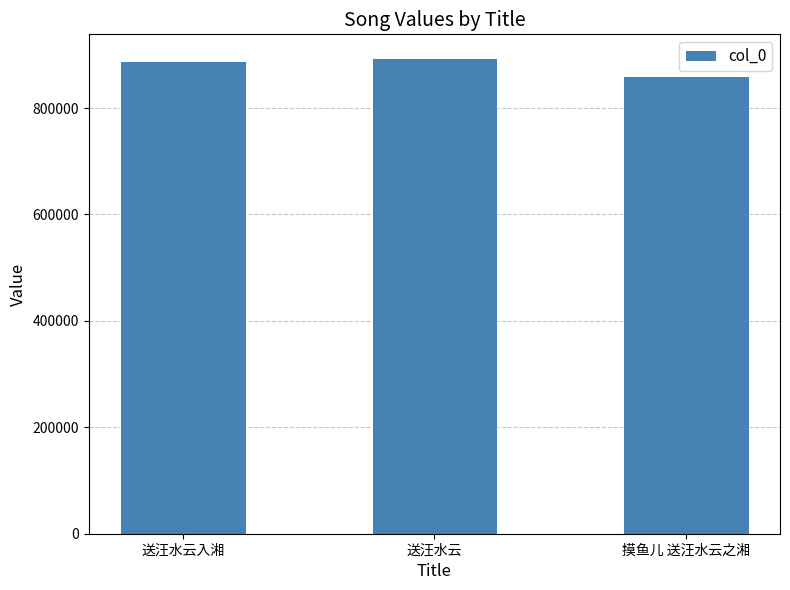

At which category does the chart reach its minimum across all series?

摸鱼儿 送汪水云之湘